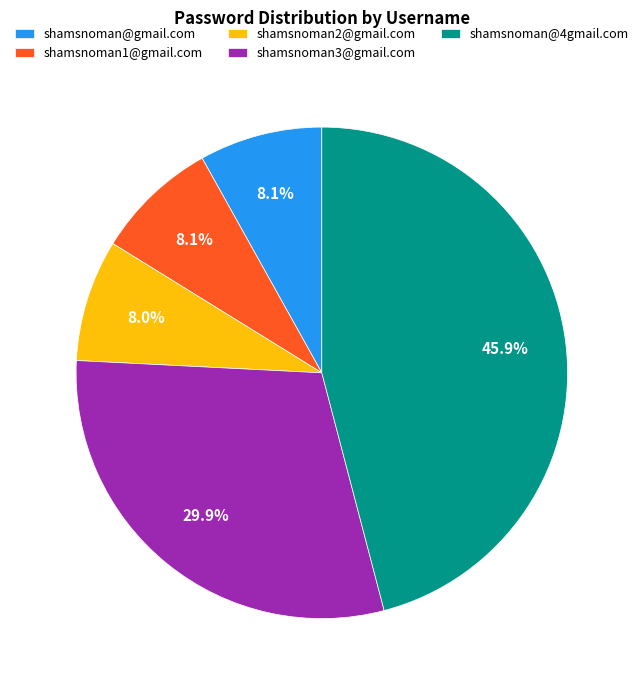

The shamsnoman2@gmail.com slice represents 8% of the pie. True or false?

True